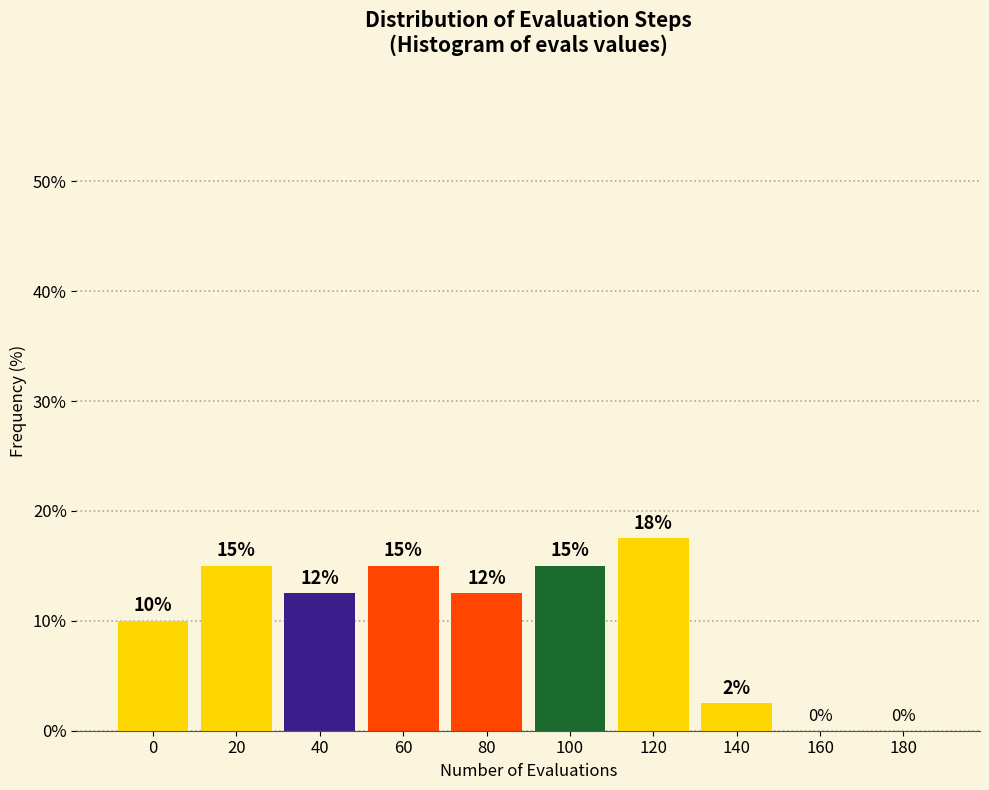

What value does the data have at 20?

15.0